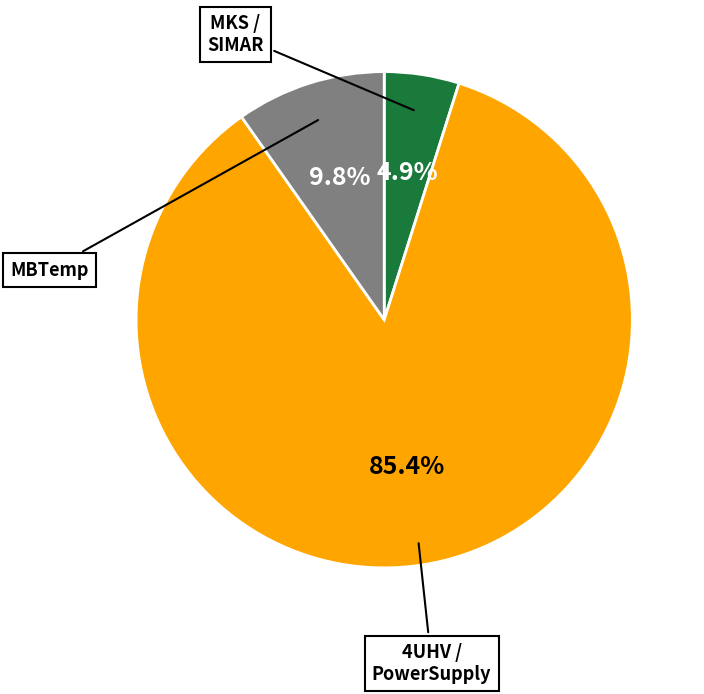

Does any single category account for the majority?

Yes